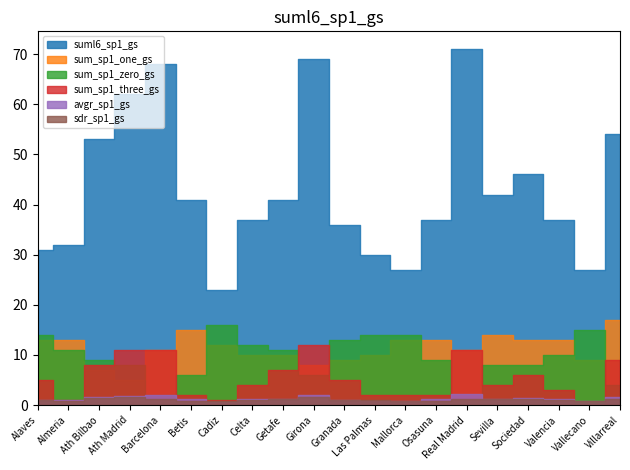

List the series in order of their peak value, highest first.

suml6_sp1_gs, sum_sp1_one_gs, sum_sp1_zero_gs, sum_sp1_three_gs, avgr_sp1_gs, sdr_sp1_gs